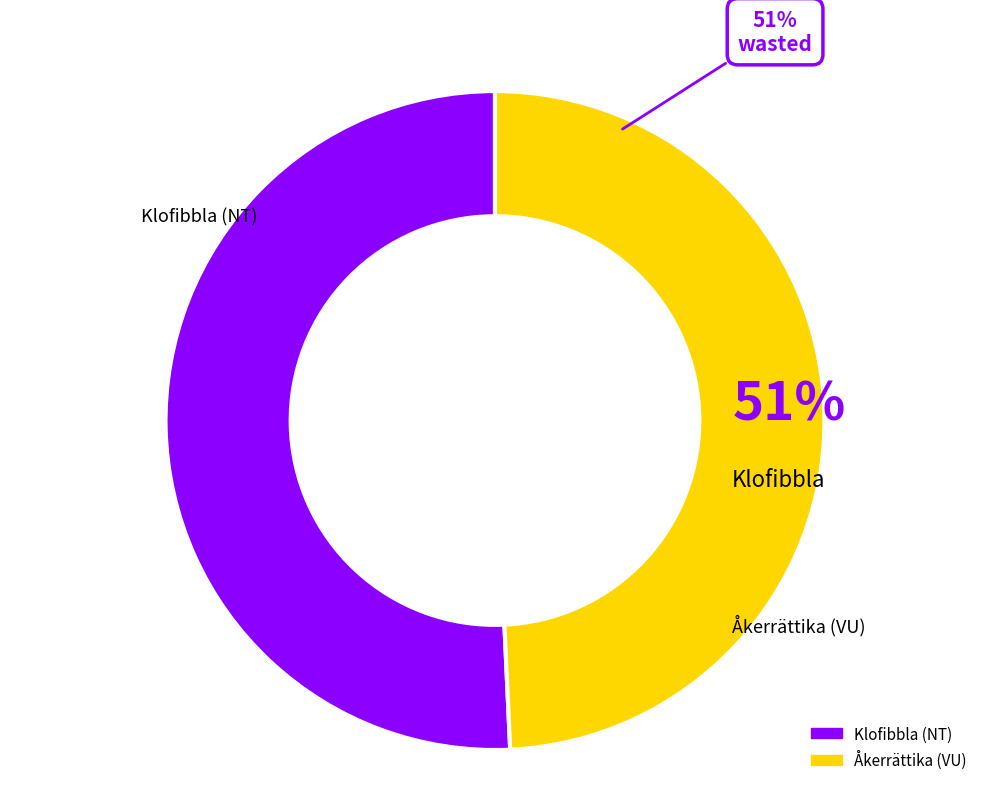

Is there any slice that represents more than half of the pie?

Yes